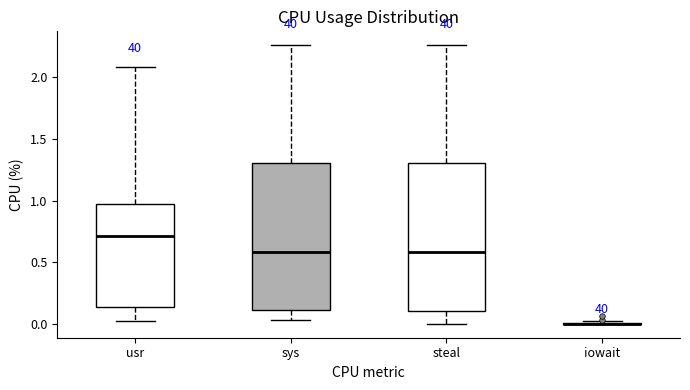

Reading left to right, read every box against the y-axis: the position of its median line, the range the box covers, and the ends of its whiskers. The values are not printed on the chart, so give them approximately, as read against the axis.

usr: median 0.70, box 0.15 to 0.95, whiskers 0.00 to 2.10
sys: median 0.60, box 0.10 to 1.30, whiskers 0.05 to 2.25
steal: median 0.60, box 0.10 to 1.30, whiskers 0.00 to 2.25
iowait: box collapsed to a line at 0.00, whiskers 0.00 to 0.00